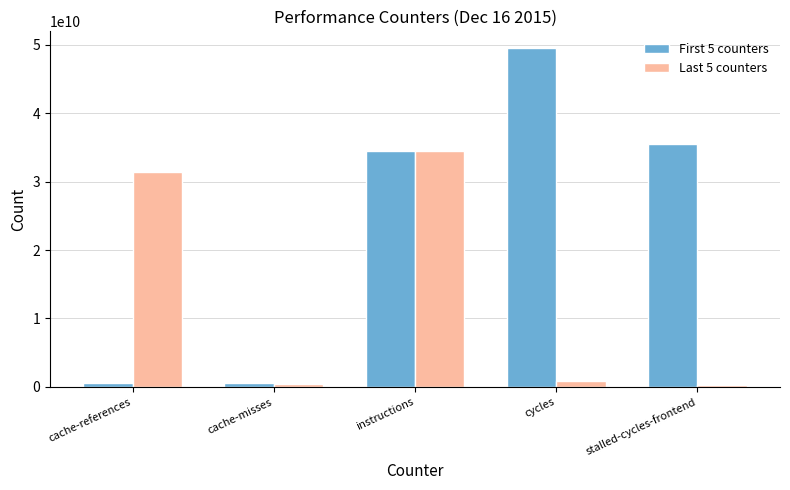

What is the spread (max minus min) of values at instructions?

63479887